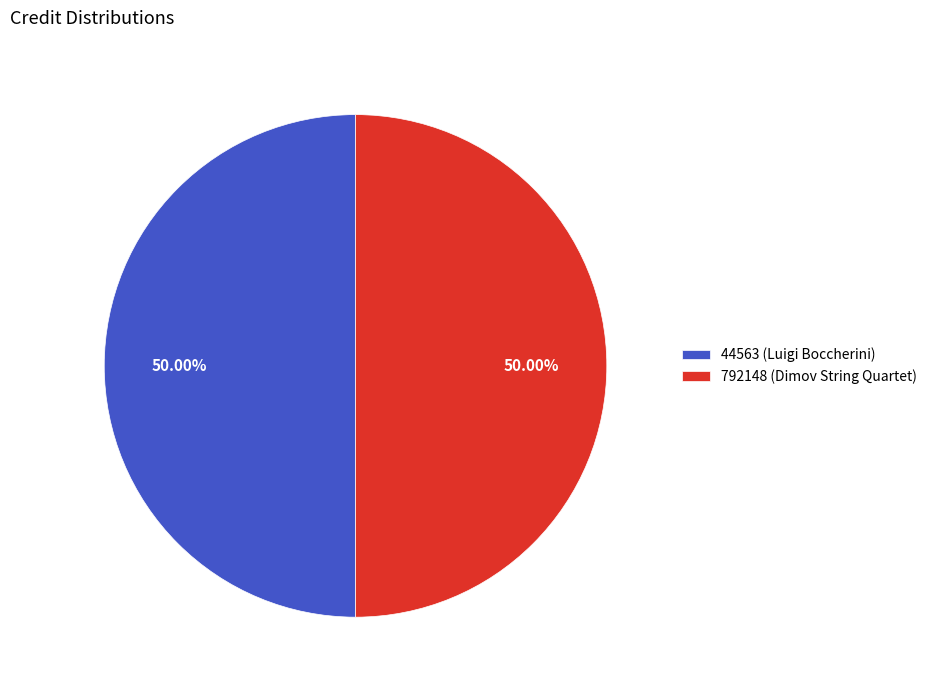

How many segments does this pie chart have?

2